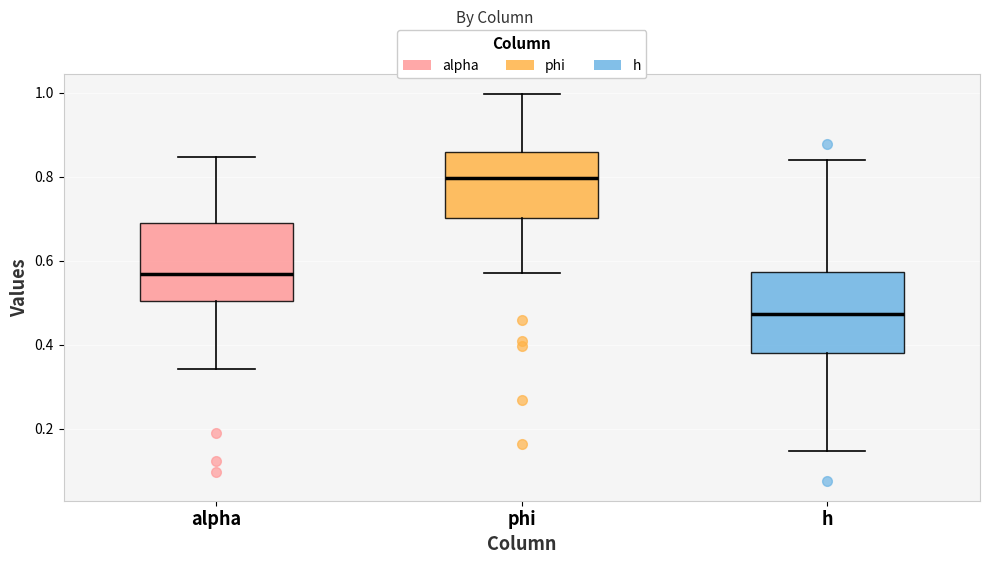

Reading left to right, transcribe this box plot: for each box, give where its median line is, the range the box spans, and where its two whiskers end, as read against the y-axis. The values are not printed on the chart, so give them approximately, as read against the axis.

alpha: median 0.56, box 0.50 to 0.70, whiskers 0.34 to 0.84
phi: median 0.80, box 0.70 to 0.86, whiskers 0.58 to 1.00
h: median 0.48, box 0.38 to 0.58, whiskers 0.14 to 0.84